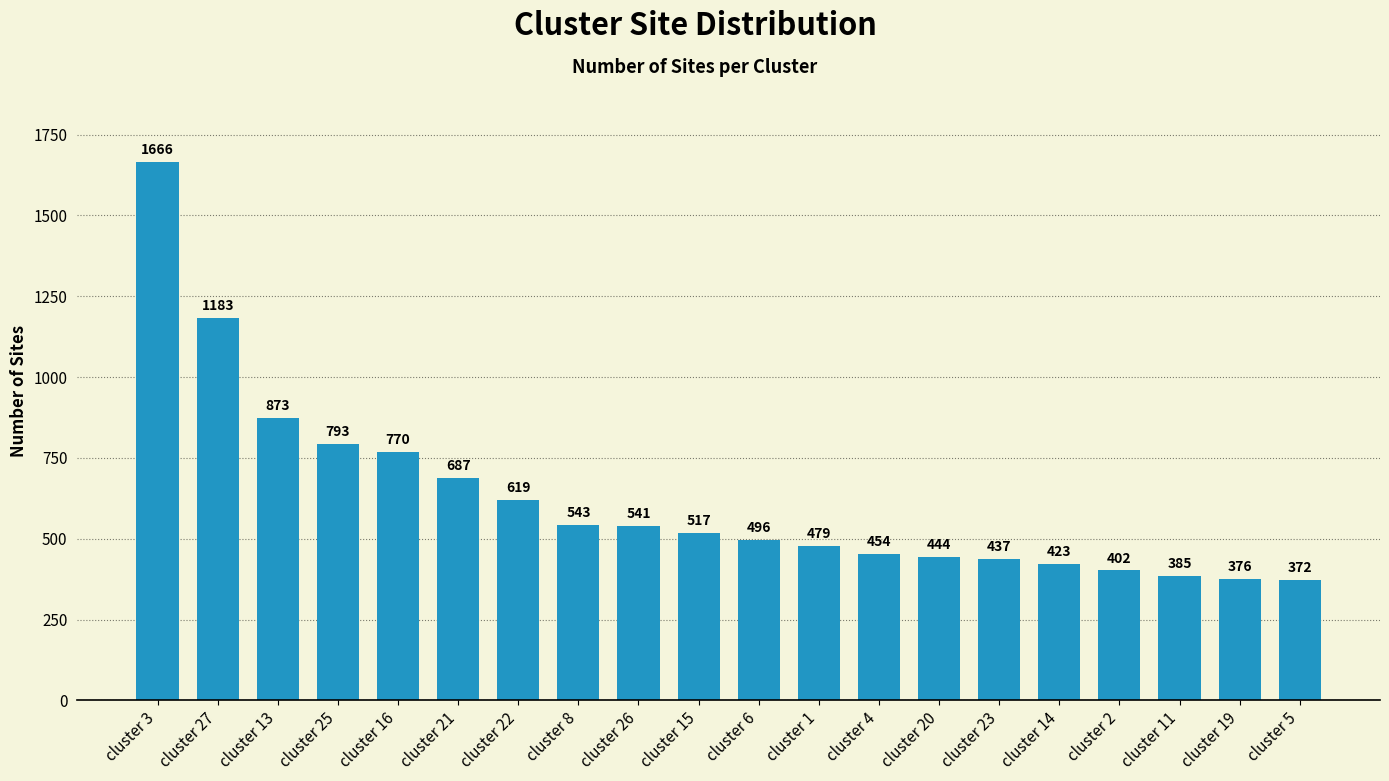

Rank the categories by value from highest to lowest.

cluster 3, cluster 27, cluster 13, cluster 25, cluster 16, cluster 21, cluster 22, cluster 8, cluster 26, cluster 15, cluster 6, cluster 1, cluster 4, cluster 20, cluster 23, cluster 14, cluster 2, cluster 11, cluster 19, cluster 5